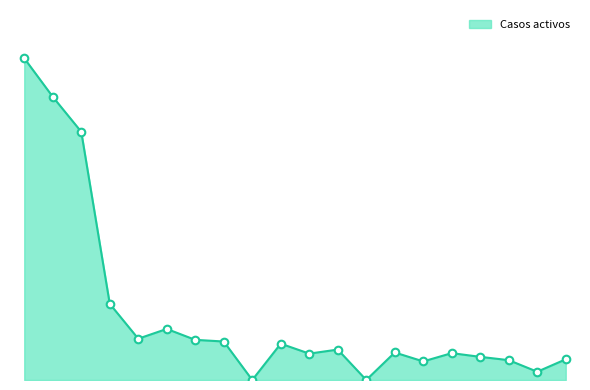

Does the chart have visible grid lines?

No